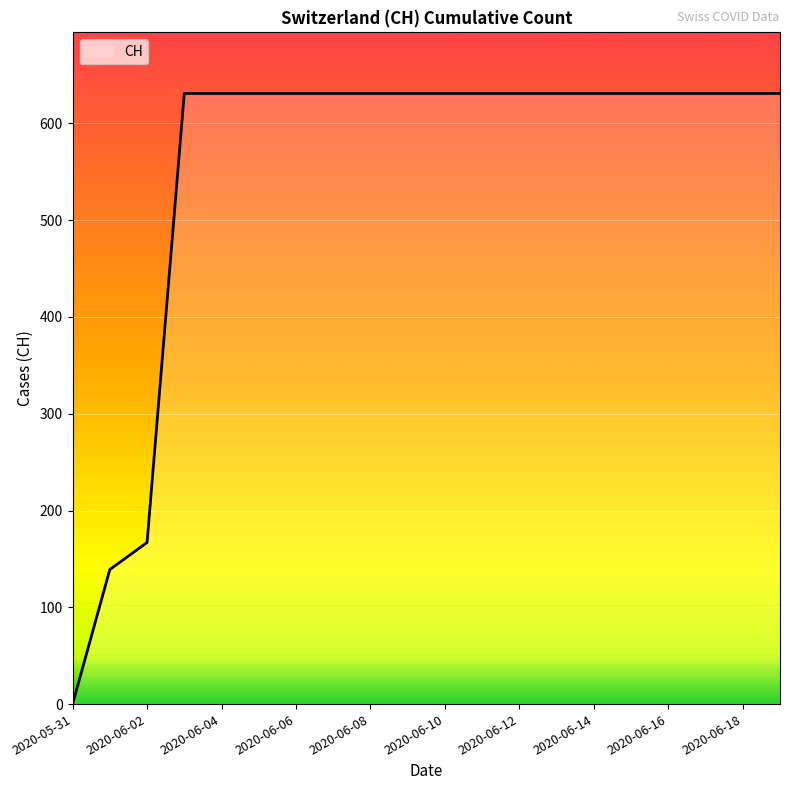

What is the maximum value shown in the chart?

631